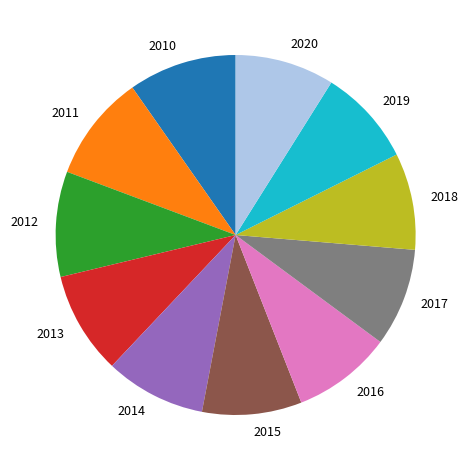

Approximately how many times larger is the value at 2011 compared to 2016?

1.1